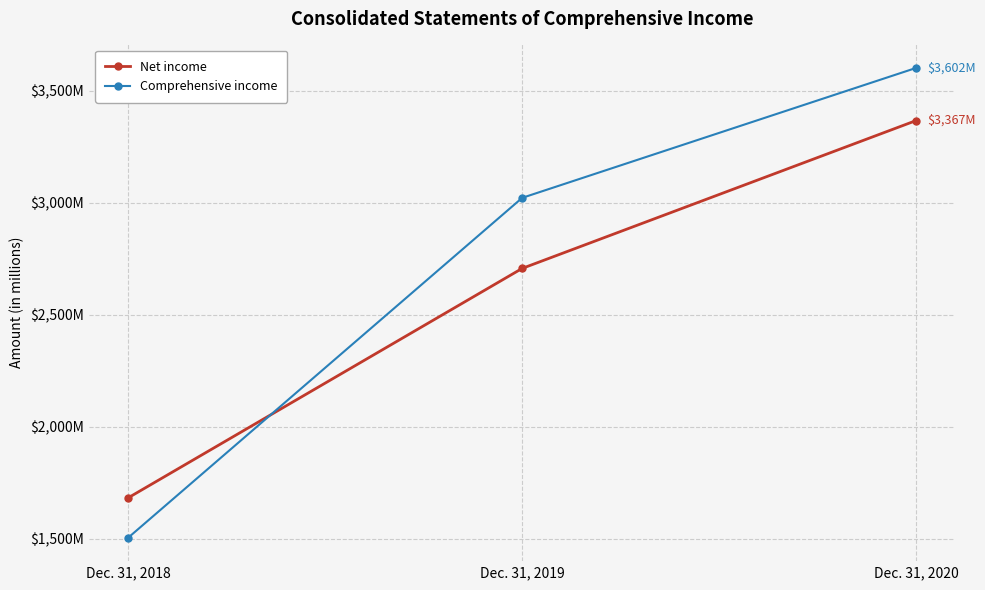

Between Dec. 31, 2018 and Dec. 31, 2020, which series saw the biggest shift?

Comprehensive income